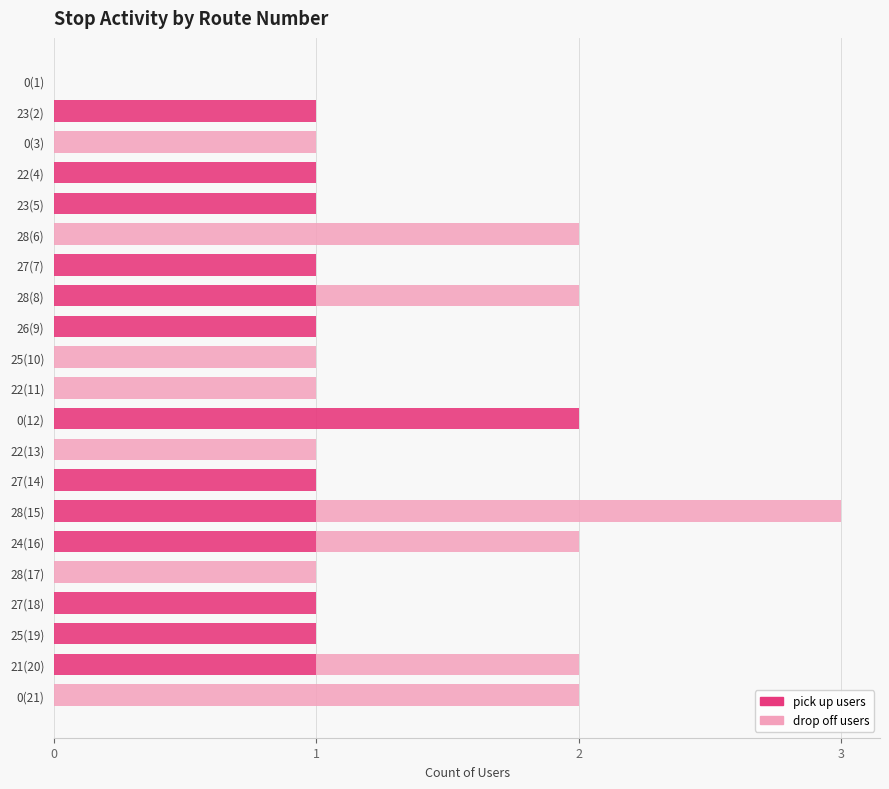

At which label does pick up users reach its peak?

0(12)